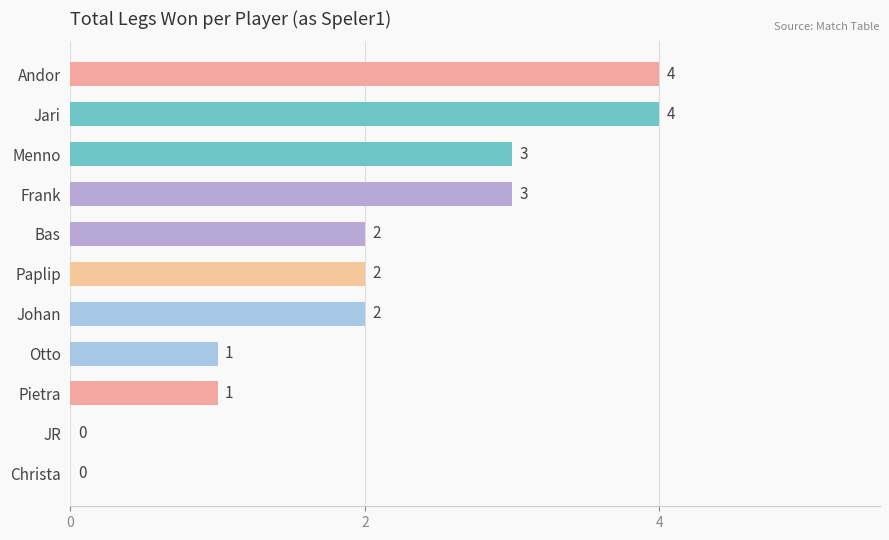

Are the bars horizontal?

Yes